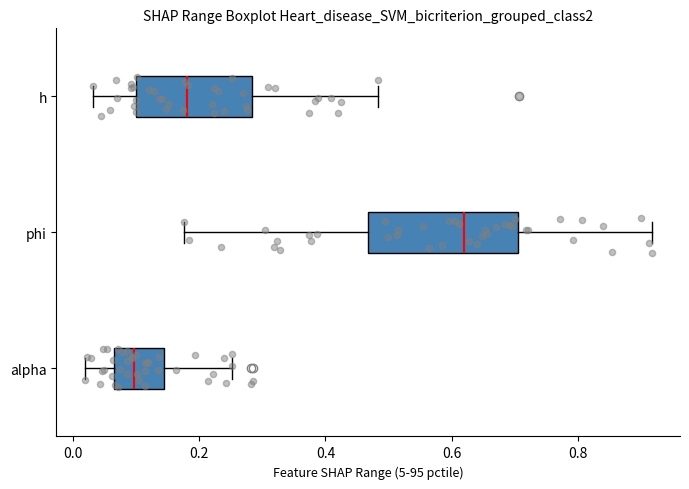

Comparing the boxes themselves (not the whiskers), which one is the widest?

phi